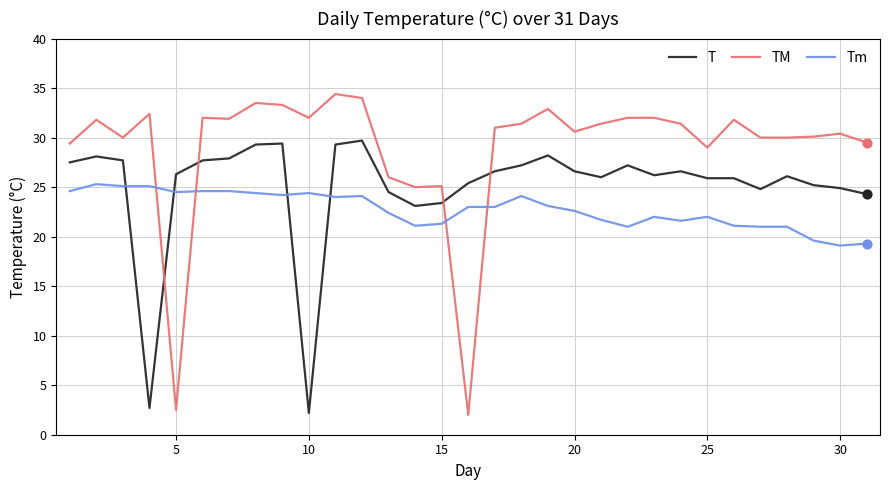

Which series has the largest range (max minus min)?

TM